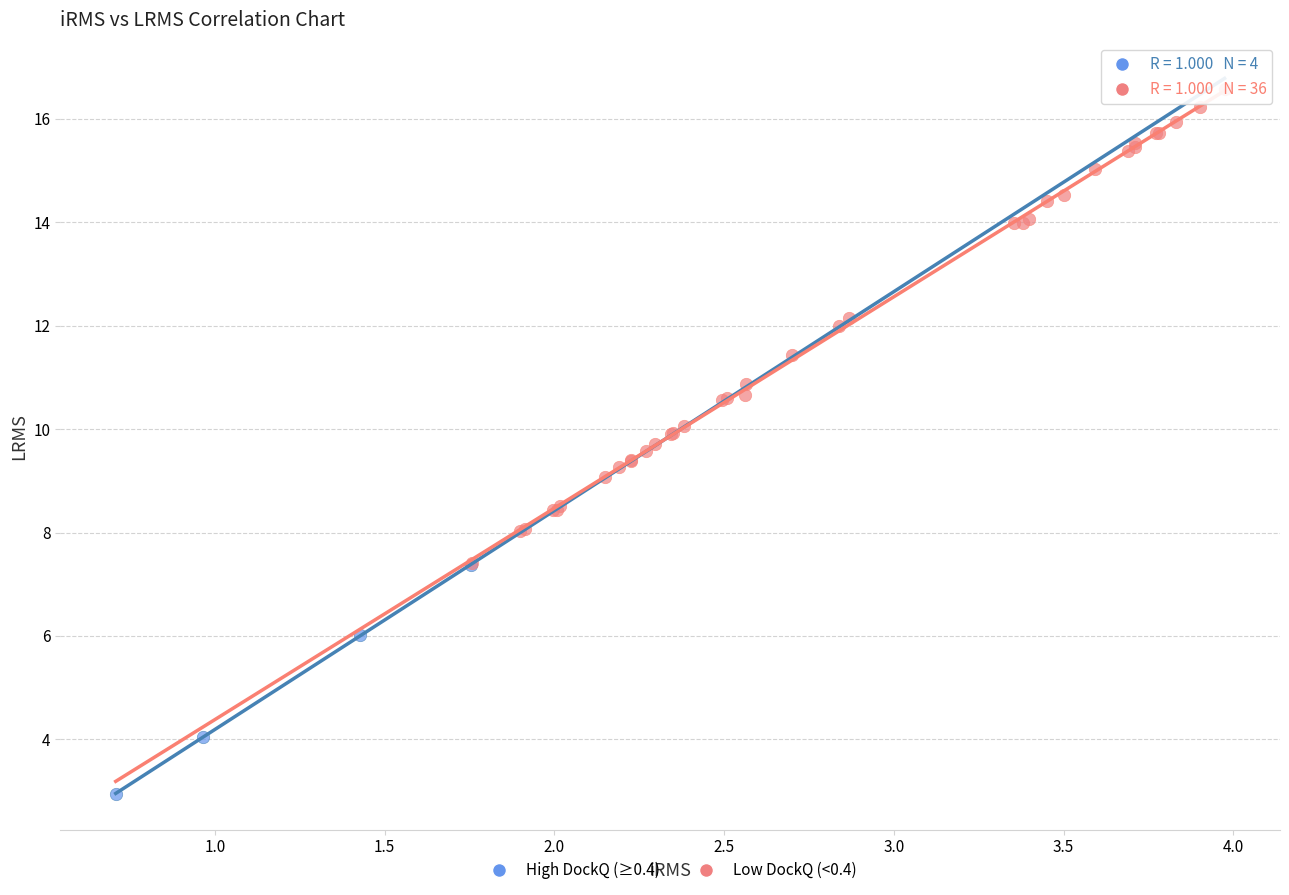

Which series contains the lowest Y value?

High DockQ (≥0.4)